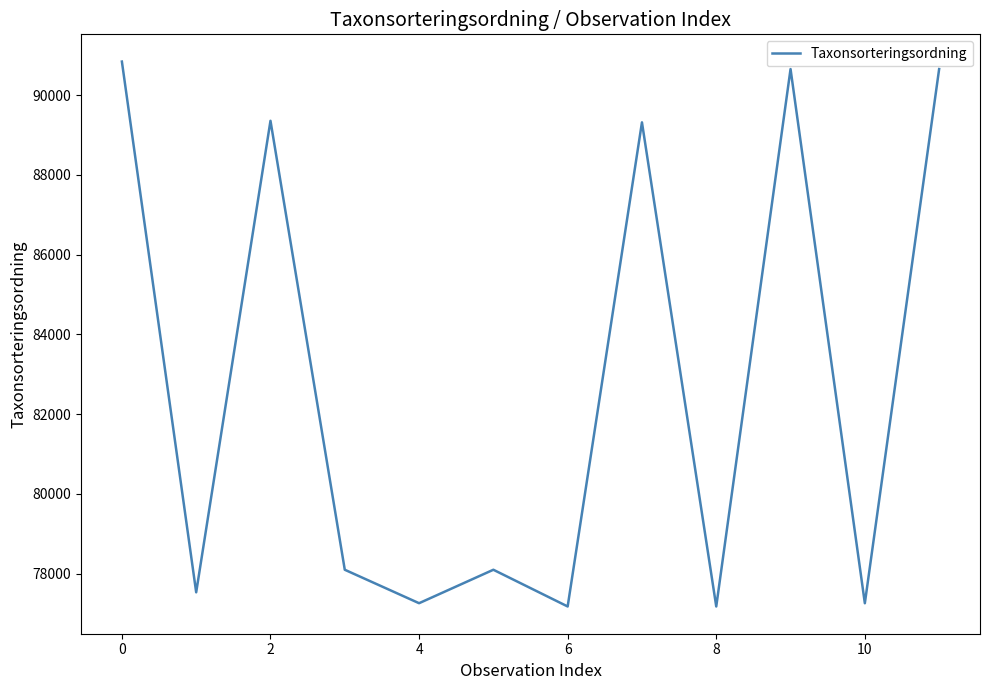

What is the smallest value displayed?

77177